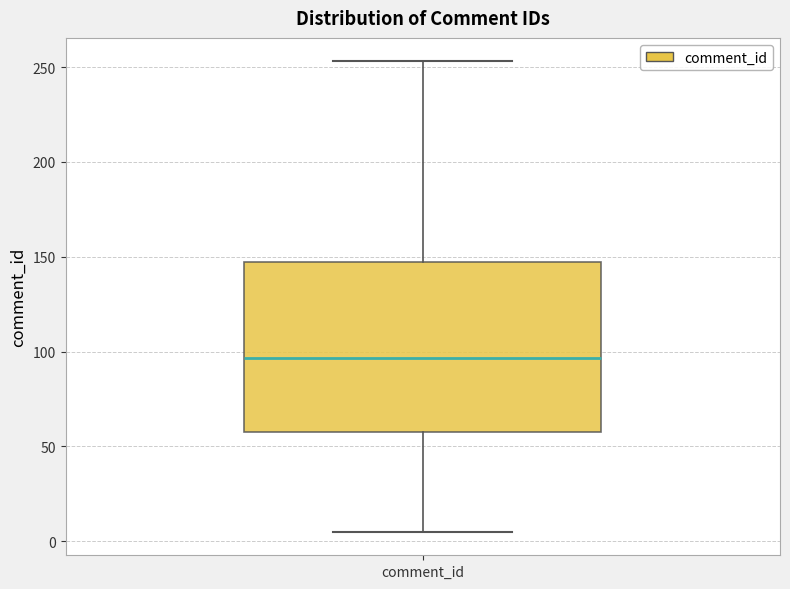

Read this box plot against the y-axis: the position of the median line, the range covered by the box, and the ends of both whiskers. The values are not printed on the chart, so give them approximately, as read against the axis.

median 95, box 60 to 145, whiskers 5 to 255